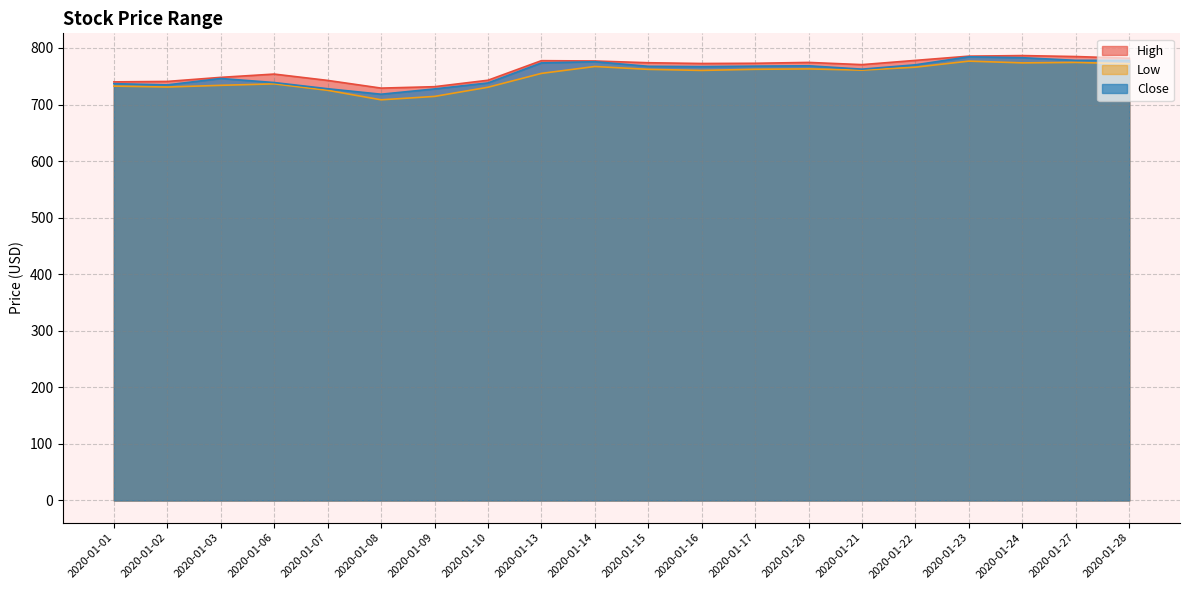

Is it true that Low equals 714.3 at 2020-01-09?

True